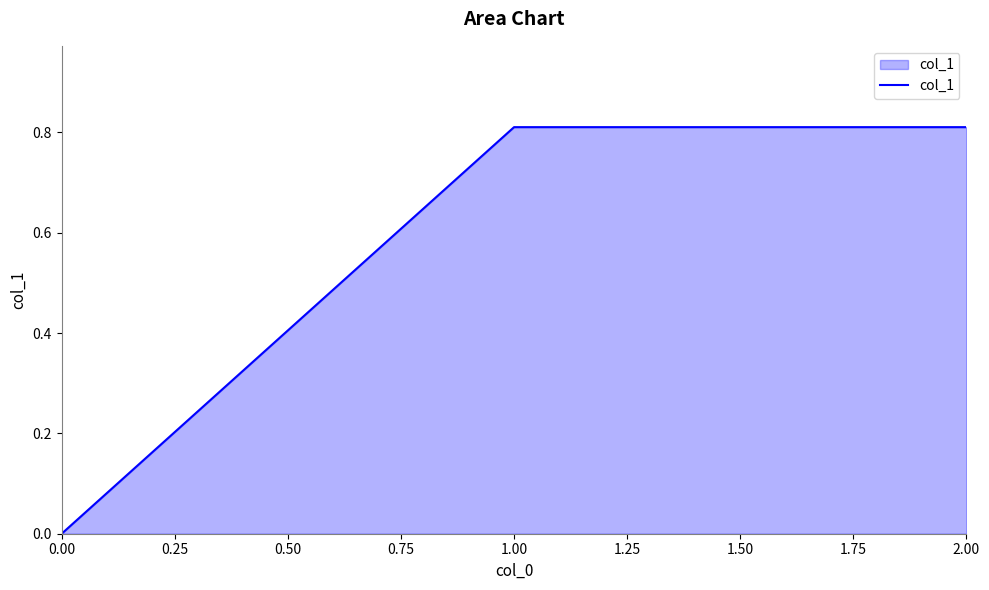

How many lines are shown in the chart?

1